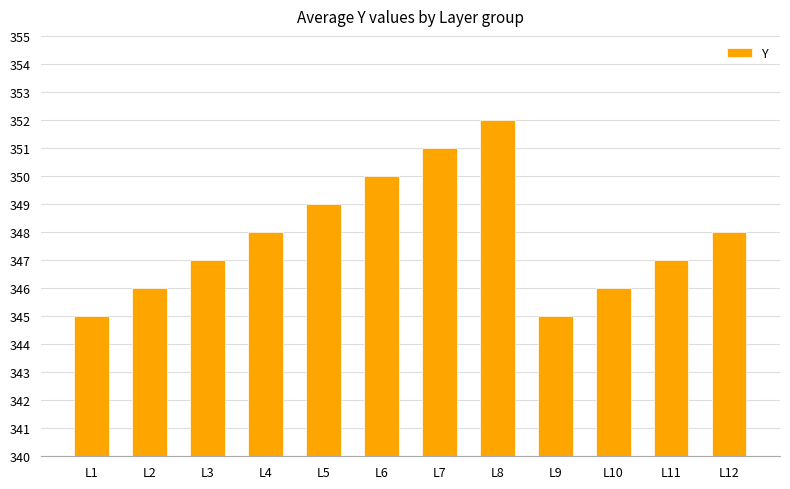

The chart shows a value of 461 at L9. True or false?

False